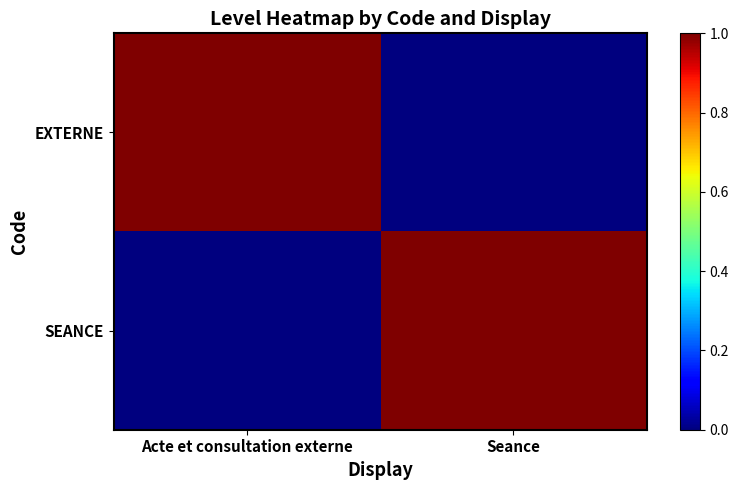

Which series changed the most between Acte et consultation externe and Seance?

EXTERNE